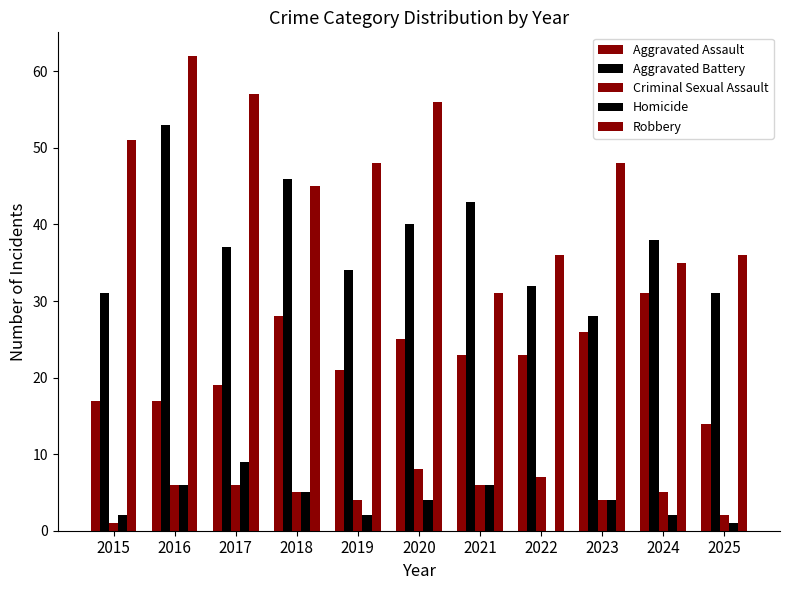

Which series has the largest total across all categories?

Robbery